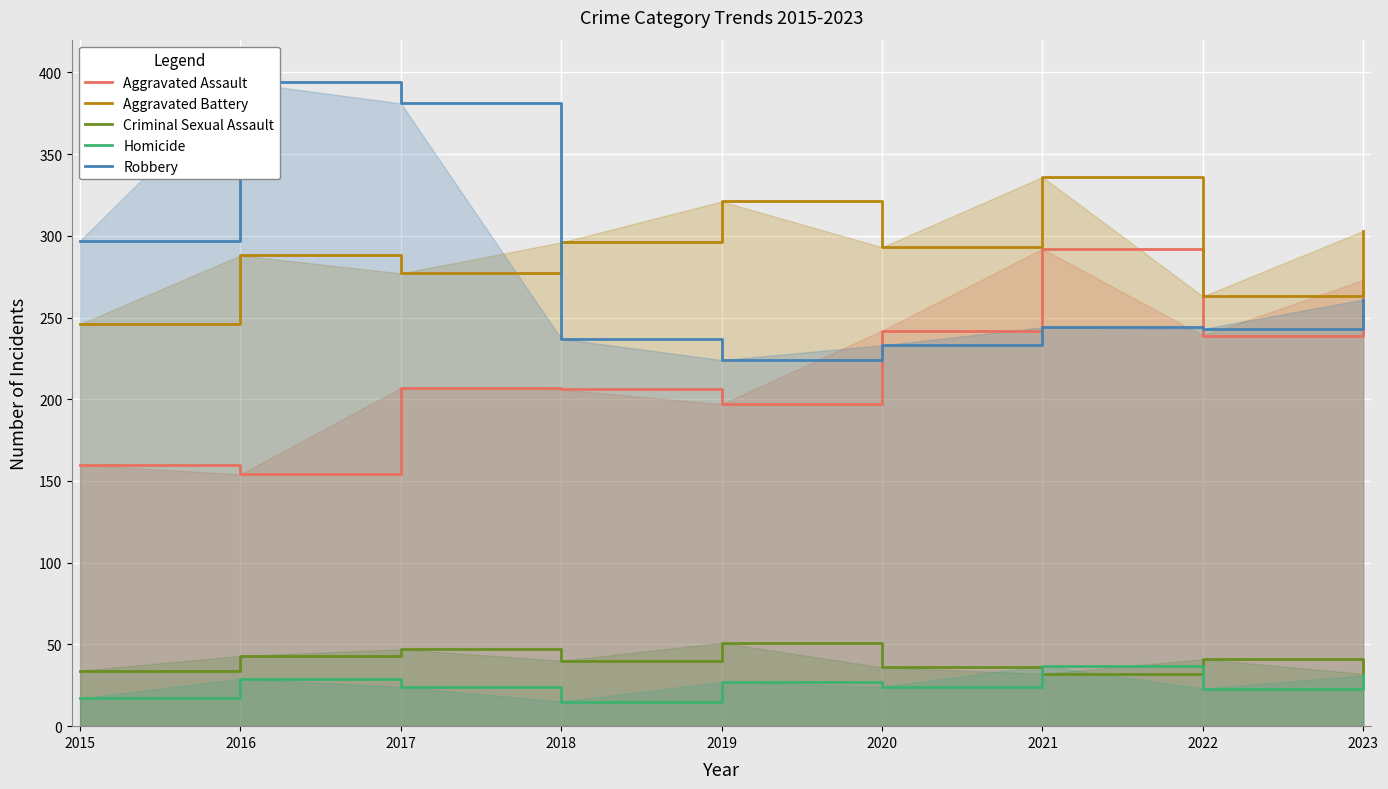

Which series changed the most between 2022 and 2023?

Aggravated Battery